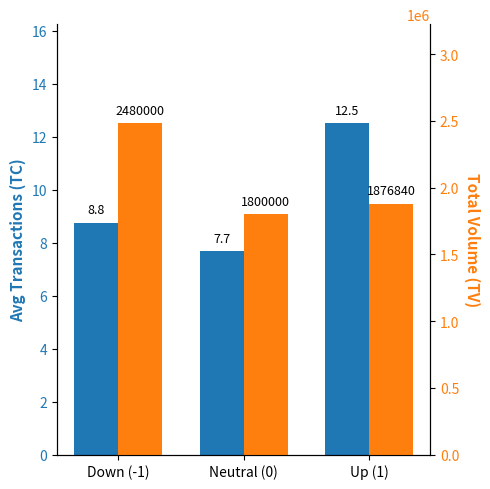

At which label does Avg TC reach its peak?

Up (1)